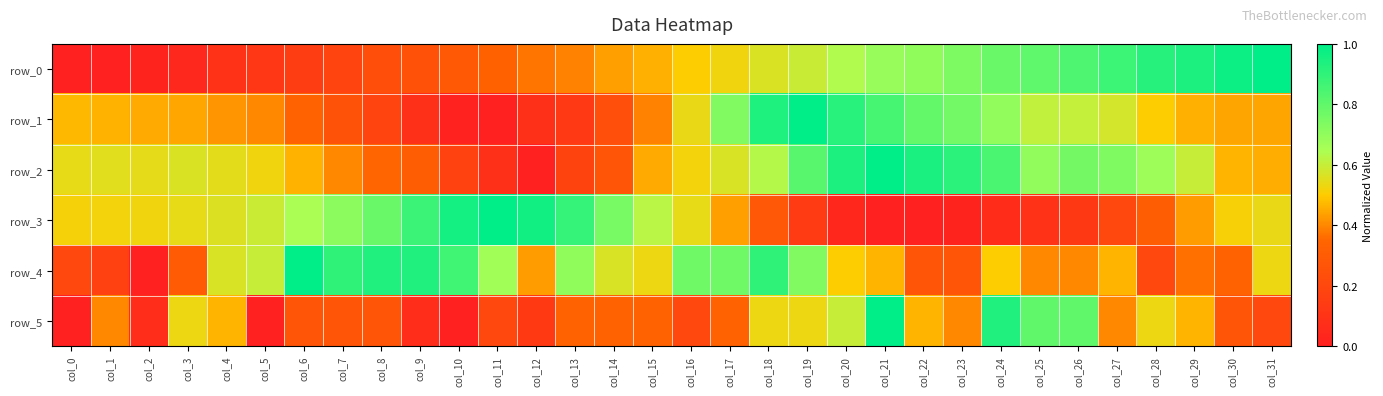

Reading left to right, list all the values displayed in this chart.

row_0: 0.0	0.0	0.0	0.0	0.1	0.1	0.1	0.2	0.2	0.3	0.3	0.3	0.4	0.4	0.4	0.5	0.5	0.5	0.6	0.6	0.6	0.7	0.7	0.7	0.8	0.8	0.8	0.9	0.9	0.9	1.0	1.0
row_1: 0.5	0.5	0.5	0.4	0.4	0.4	0.3	0.3	0.2	0.1	0.0	0.0	0.1	0.1	0.2	0.4	0.5	0.7	0.9	1.0	0.9	0.9	0.8	0.8	0.7	0.6	0.6	0.6	0.5	0.5	0.4	0.4
row_2: 0.5	0.6	0.5	0.6	0.5	0.5	0.5	0.4	0.3	0.3	0.2	0.1	0.0	0.2	0.3	0.5	0.5	0.6	0.6	0.8	0.9	1.0	0.9	0.9	0.8	0.7	0.8	0.7	0.7	0.6	0.5	0.5
row_3: 0.5	0.5	0.5	0.5	0.6	0.6	0.6	0.7	0.8	0.9	1.0	1.0	1.0	0.9	0.8	0.6	0.5	0.4	0.3	0.1	0.0	0.0	0.0	0.0	0.1	0.1	0.1	0.2	0.3	0.4	0.5	0.5
row_4: 0.2	0.2	0.0	0.3	0.6	0.6	1.0	0.9	0.9	0.9	0.9	0.7	0.4	0.7	0.6	0.5	0.8	0.8	0.9	0.7	0.5	0.5	0.3	0.3	0.5	0.4	0.4	0.5	0.2	0.4	0.3	0.5
row_5: 0.0	0.4	0.1	0.5	0.5	0.0	0.3	0.3	0.3	0.1	0.0	0.2	0.1	0.3	0.3	0.3	0.2	0.3	0.5	0.5	0.6	1.0	0.5	0.4	0.9	0.8	0.8	0.4	0.5	0.5	0.3	0.2